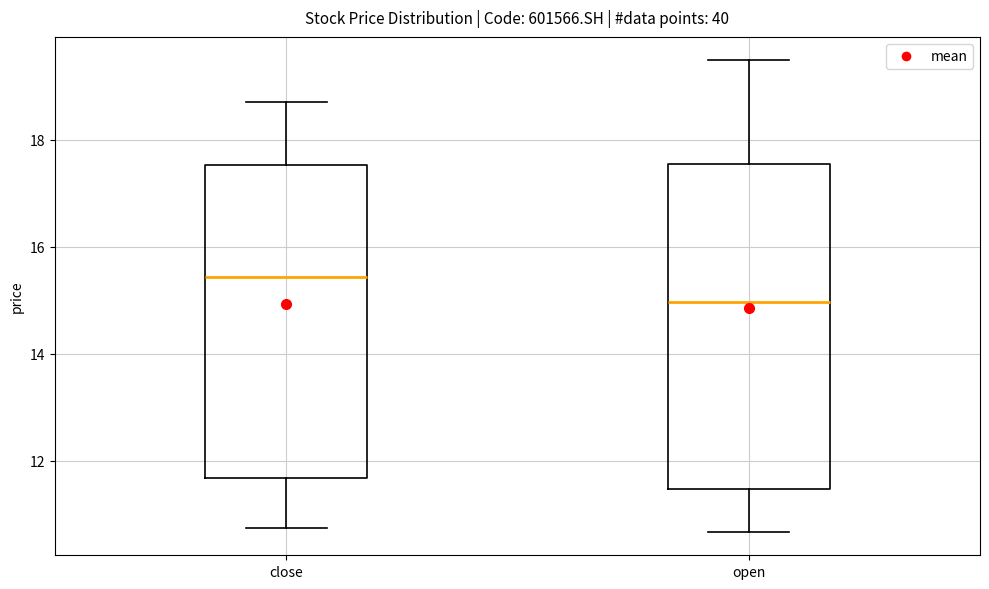

Reading left to right, transcribe this box plot: for each box, give where its median line is, the range the box spans, and where its two whiskers end, as read against the y-axis. The values are not printed on the chart, so give them approximately, as read against the axis.

close: median 15.4, box 11.6 to 17.6, whiskers 10.8 to 18.8
open: median 15.0, box 11.4 to 17.6, whiskers 10.6 to 19.4